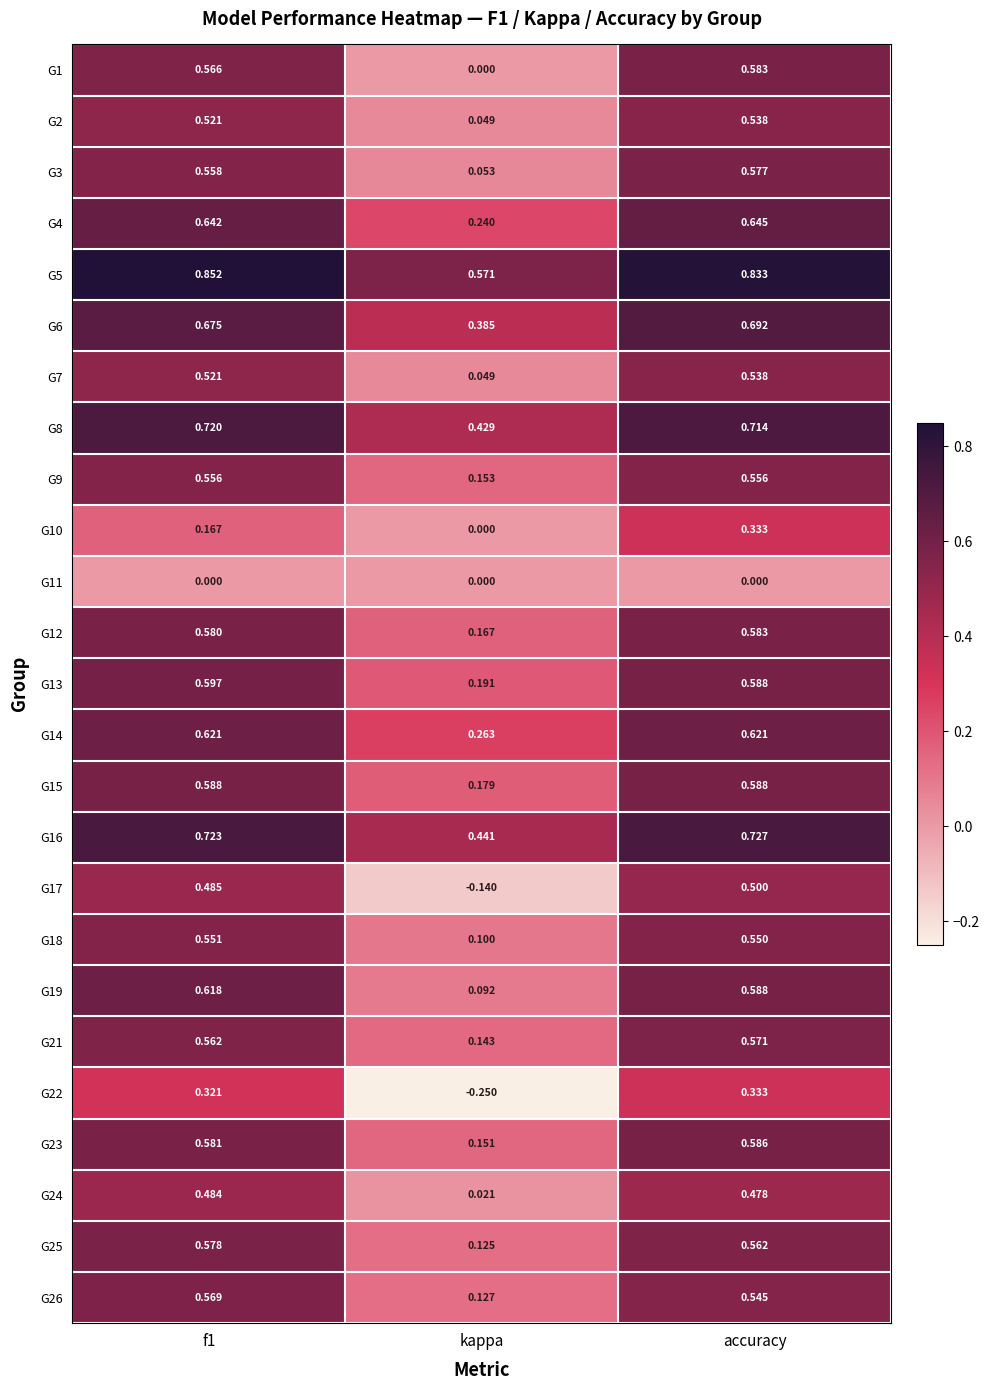

How many values in G10 are above zero?

2